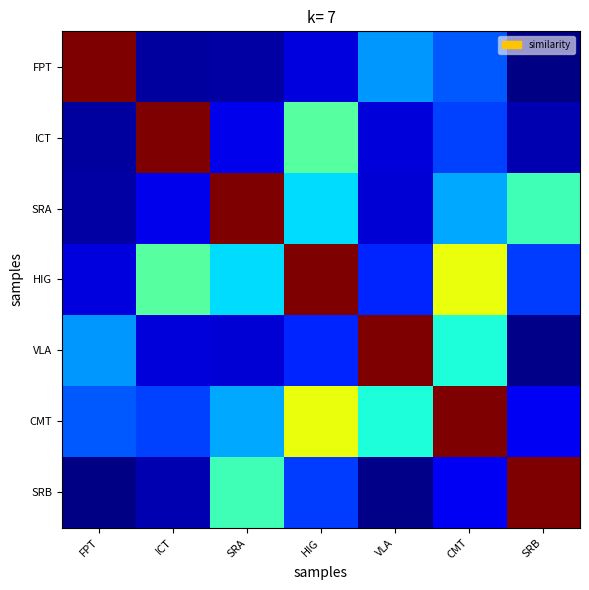

Reading left to right, transcribe all the data shown in this chart.

FPT: FPT=1.0	ICT=0.0	SRA=0.0	HIG=0.1	VLA=0.3	CMT=0.2	SRB=0.0
ICT: FPT=0.0	ICT=1.0	SRA=0.1	HIG=0.5	VLA=0.1	CMT=0.2	SRB=0.0
SRA: FPT=0.0	ICT=0.1	SRA=1.0	HIG=0.3	VLA=0.1	CMT=0.3	SRB=0.4
HIG: FPT=0.1	ICT=0.5	SRA=0.3	HIG=1.0	VLA=0.2	CMT=0.6	SRB=0.2
VLA: FPT=0.3	ICT=0.1	SRA=0.1	HIG=0.2	VLA=1.0	CMT=0.4	SRB=0.0
CMT: FPT=0.2	ICT=0.2	SRA=0.3	HIG=0.6	VLA=0.4	CMT=1.0	SRB=0.1
SRB: FPT=0.0	ICT=0.0	SRA=0.4	HIG=0.2	VLA=0.0	CMT=0.1	SRB=1.0